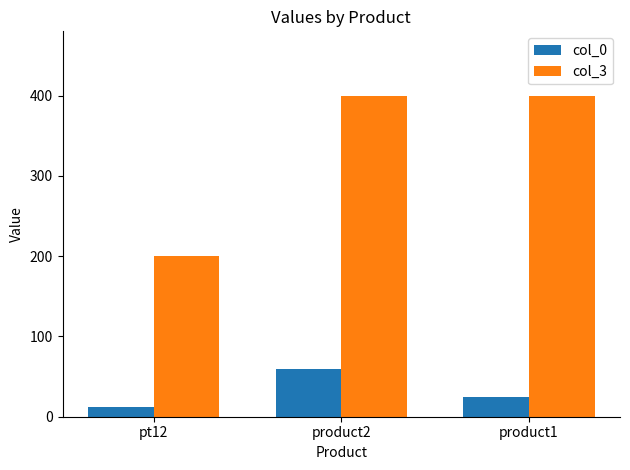

How many bars are there in each group?

2